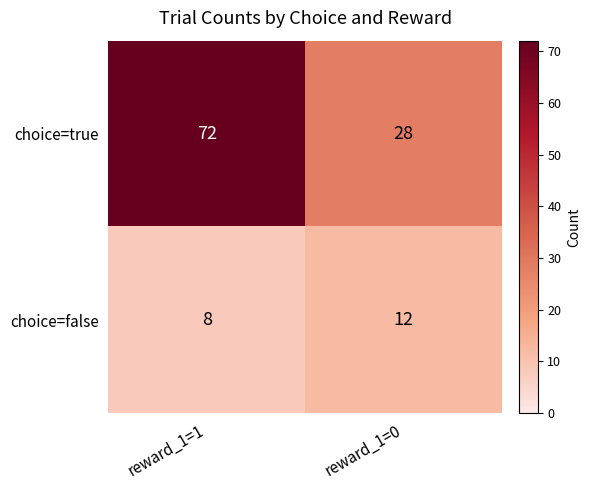

What value does the choice=false series have at reward_1=0?

12